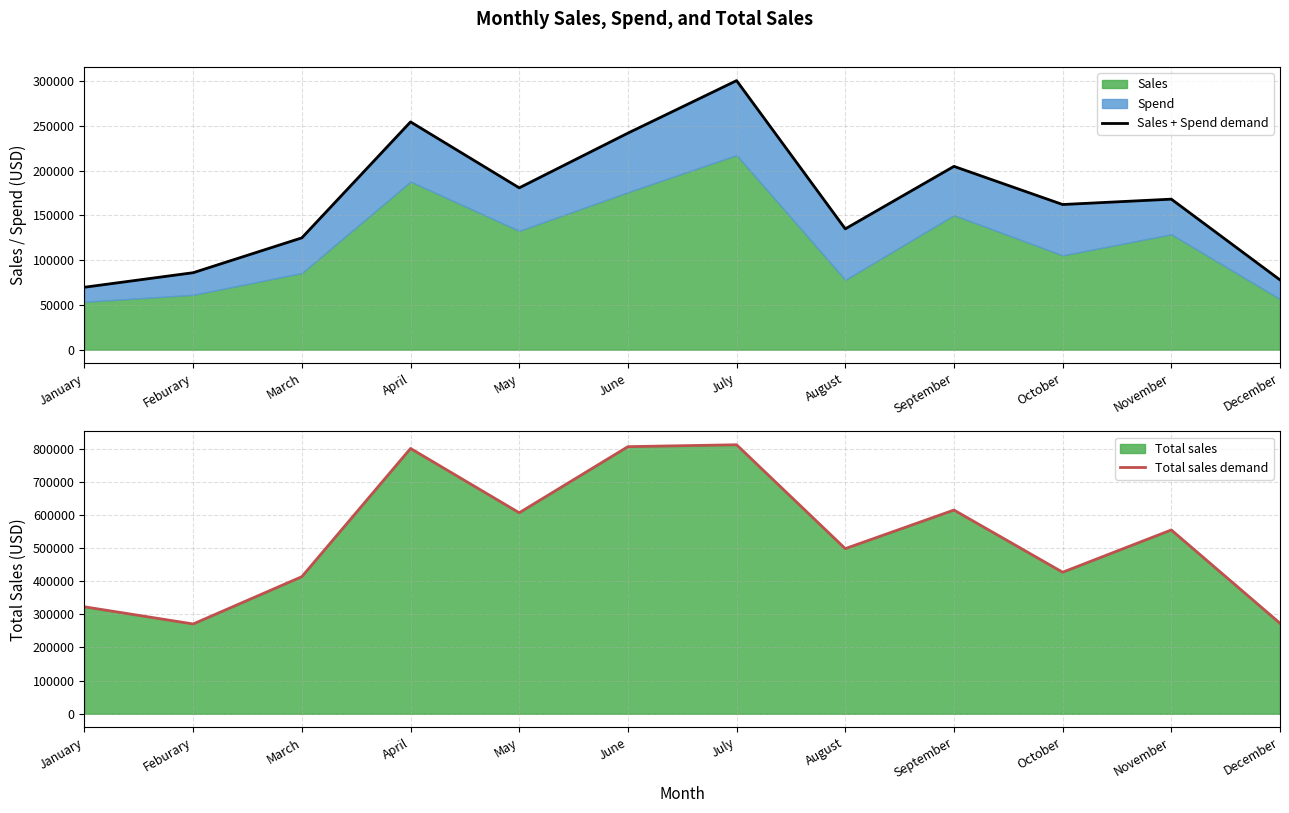

Reading left to right, extract all data points from this chart.

Sales + Spend demand: 69764.3	86005.0	124986.0	254614.0	180881.0	242063.0	300761.0	135015.0	204892.0	162238.0	168242.0	77969.0
Total sales demand: 322784.0	271007.0	413778.0	800632.0	606605.0	806094.0	811802.0	498383.0	614777.0	427185.0	554699.0	273182.0